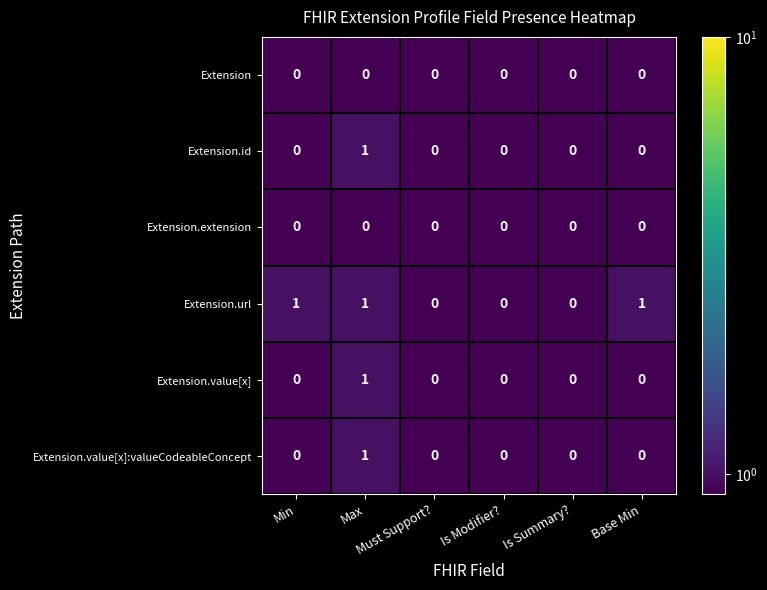

What is the sum of all Extension.url values?

3